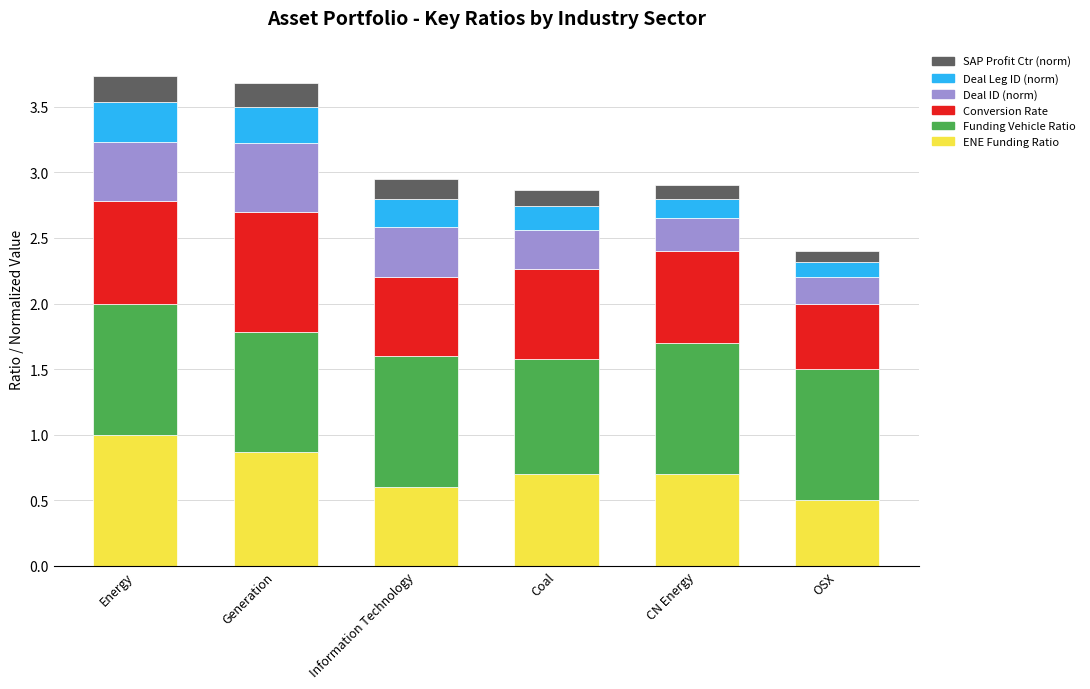

The value of ENE Funding Ratio at Energy is 0.5. True or false?

False